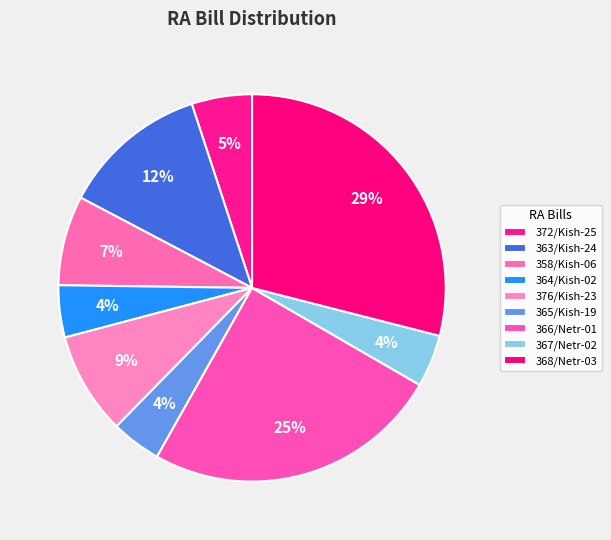

How many segments does this pie chart have?

9